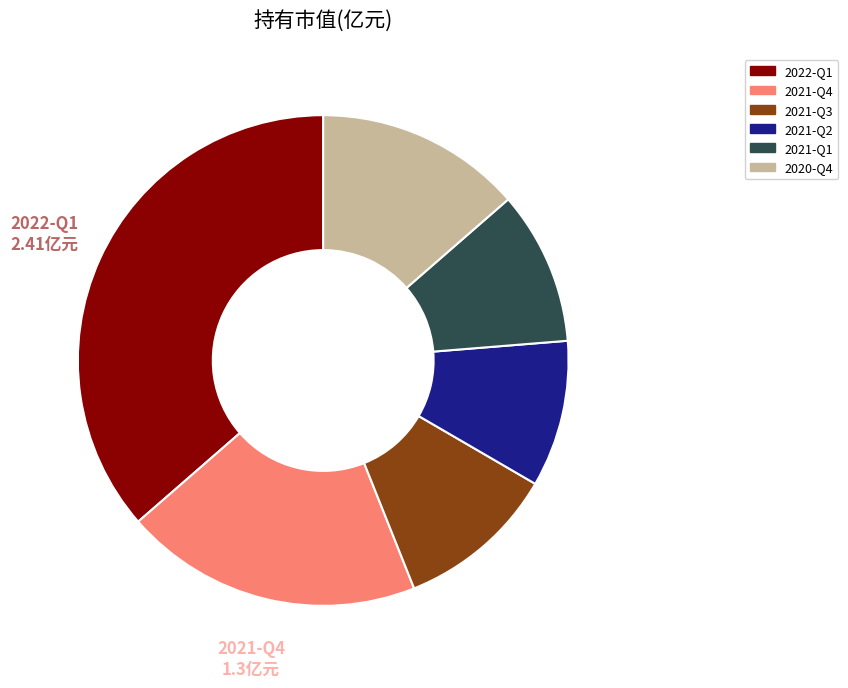

How many segments does this pie chart have?

6